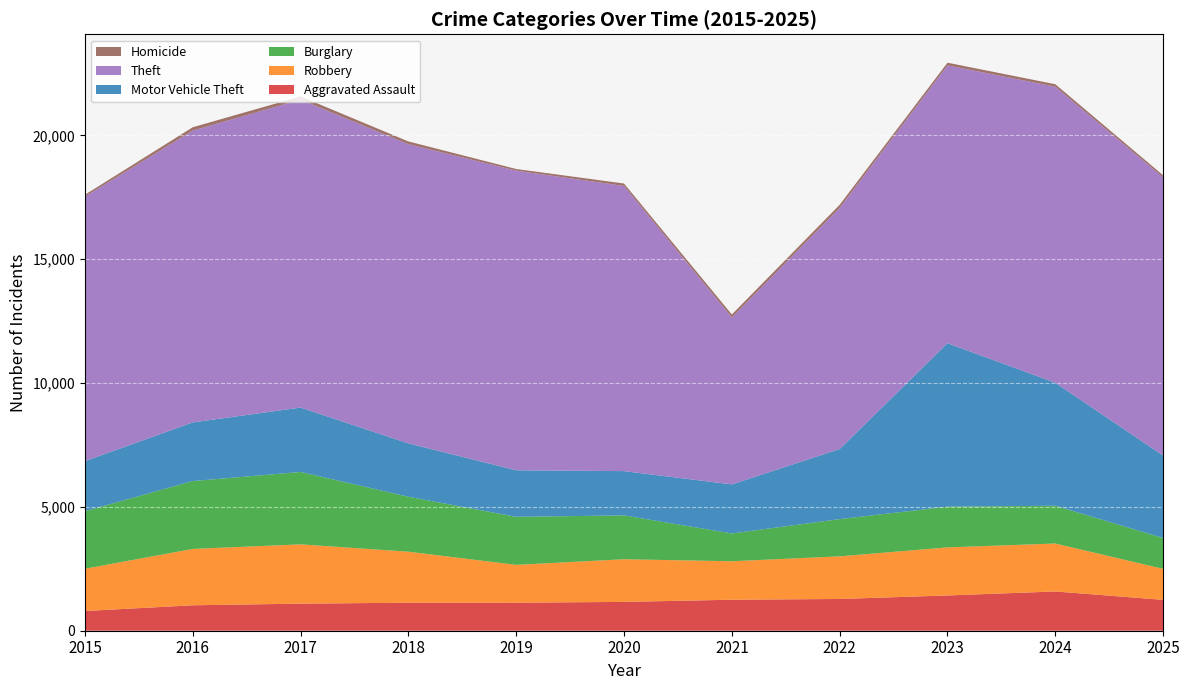

Reading left to right, what are all the values shown in this chart?

Aggravated Assault: 2015=796	2016=1027	2017=1093	2018=1131	2019=1132	2020=1164	2021=1251	2022=1282	2023=1424	2024=1585	2025=1246
Robbery: 2015=1706	2016=2276	2017=2394	2018=2060	2019=1527	2020=1722	2021=1554	2022=1721	2023=1941	2024=1936	2025=1253
Burglary: 2015=2324	2016=2739	2017=2924	2018=2219	2019=1940	2020=1770	2021=1123	2022=1503	2023=1645	2024=1525	2025=1245
Motor Vehicle Theft: 2015=2020	2016=2369	2017=2599	2018=2154	2019=1879	2020=1789	2021=1980	2022=2829	2023=6599	2024=4966	2025=3327
Theft: 2015=10680	2016=11783	2017=12433	2018=12082	2019=12098	2020=11514	2021=6741	2022=9735	2023=11217	2024=11955	2025=11236
Homicide: 2015=76	2016=135	2017=130	2018=110	2019=67	2020=98	2021=120	2022=127	2023=109	2024=99	2025=83